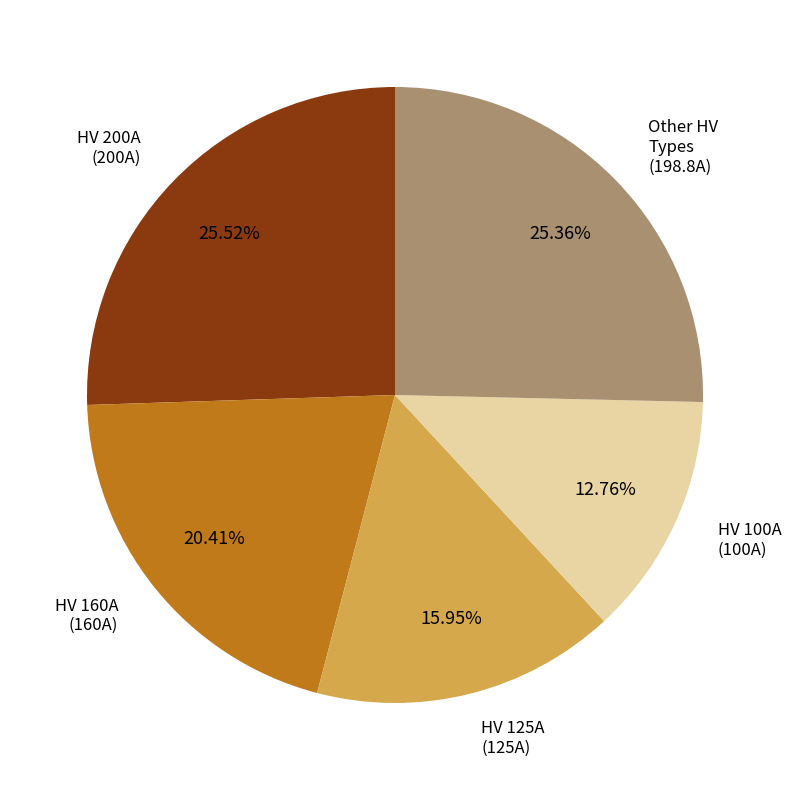

How many slices are in this pie chart?

5